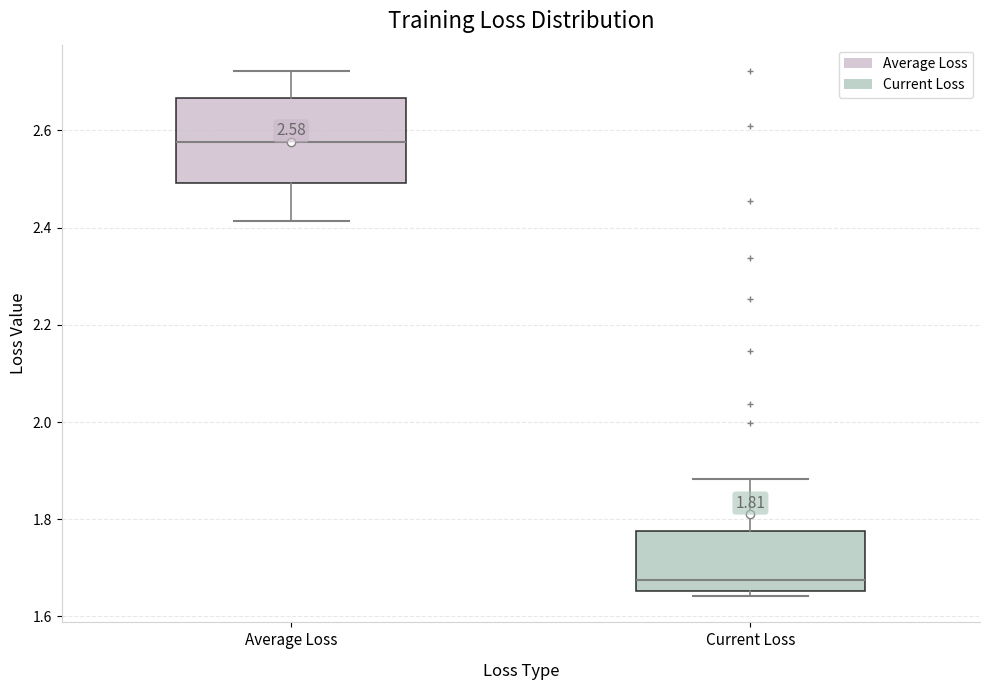

Which box's median line is the lowest?

Current Loss